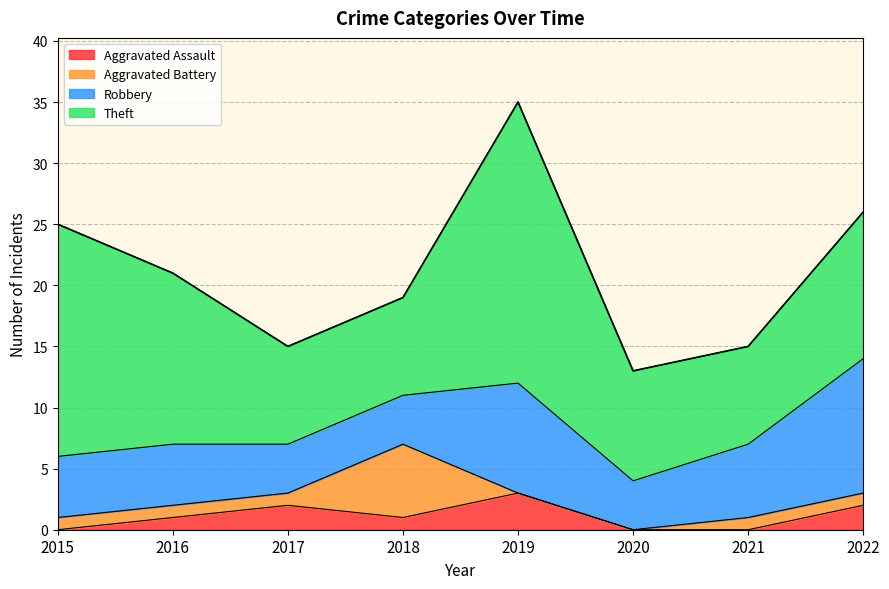

Reading right to left, extract all data points from this chart.

Aggravated Assault: 2022=2	2021=0	2020=0	2019=3	2018=1	2017=2	2016=1	2015=0
Aggravated Battery: 2022=1	2021=1	2020=0	2019=0	2018=6	2017=1	2016=1	2015=1
Robbery: 2022=11	2021=6	2020=4	2019=9	2018=4	2017=4	2016=5	2015=5
Theft: 2022=12	2021=8	2020=9	2019=23	2018=8	2017=8	2016=14	2015=19